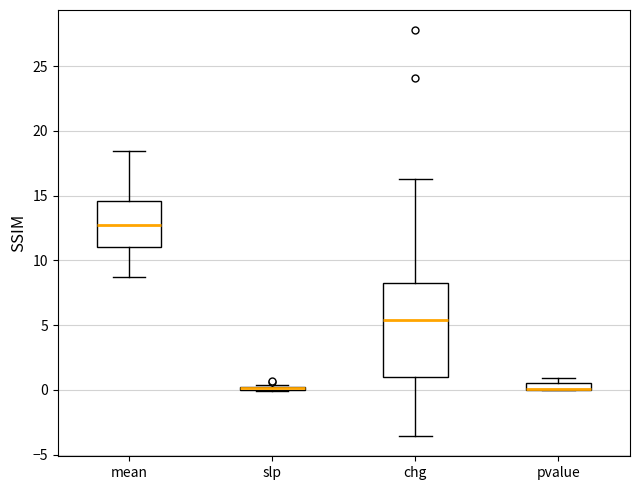

Where is the upper edge of the box for mean on the y-axis? The values are not printed on the chart, so give them approximately, as read against the axis.

14.5